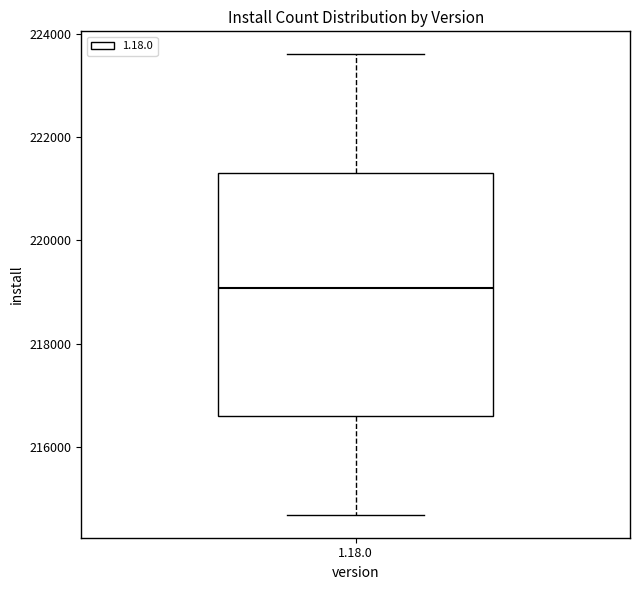

Read this box plot against the y-axis: the position of the median line, the range covered by the box, and the ends of both whiskers. The values are not printed on the chart, so give them approximately, as read against the axis.

median 219000, box 216600 to 221400, whiskers 214600 to 223600